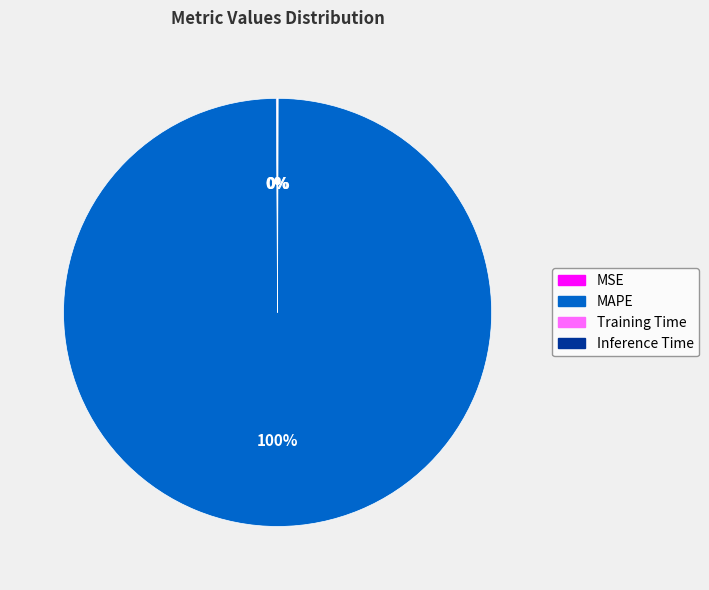

To the nearest percent, what is the difference between the largest and smallest slice percentages?

100%